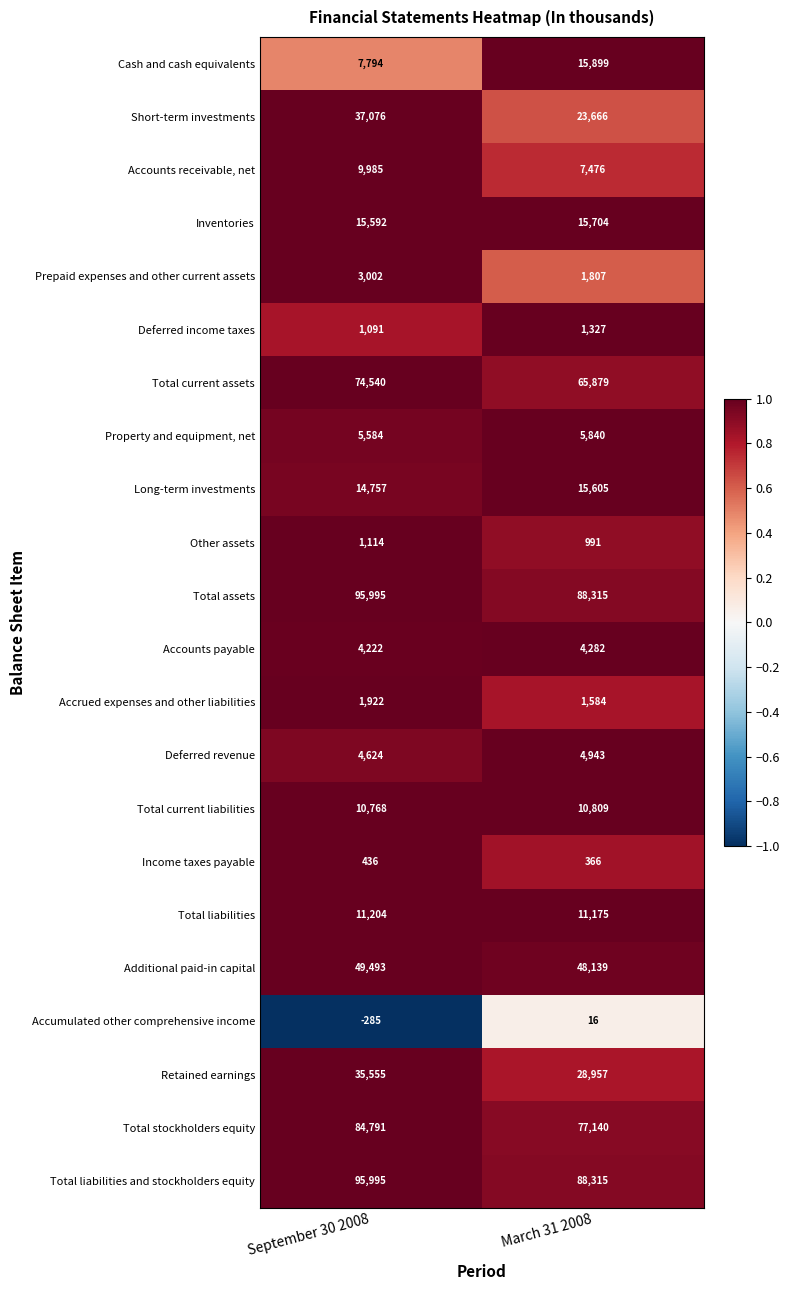

Which label corresponds to the largest value in the chart?

September 30 2008